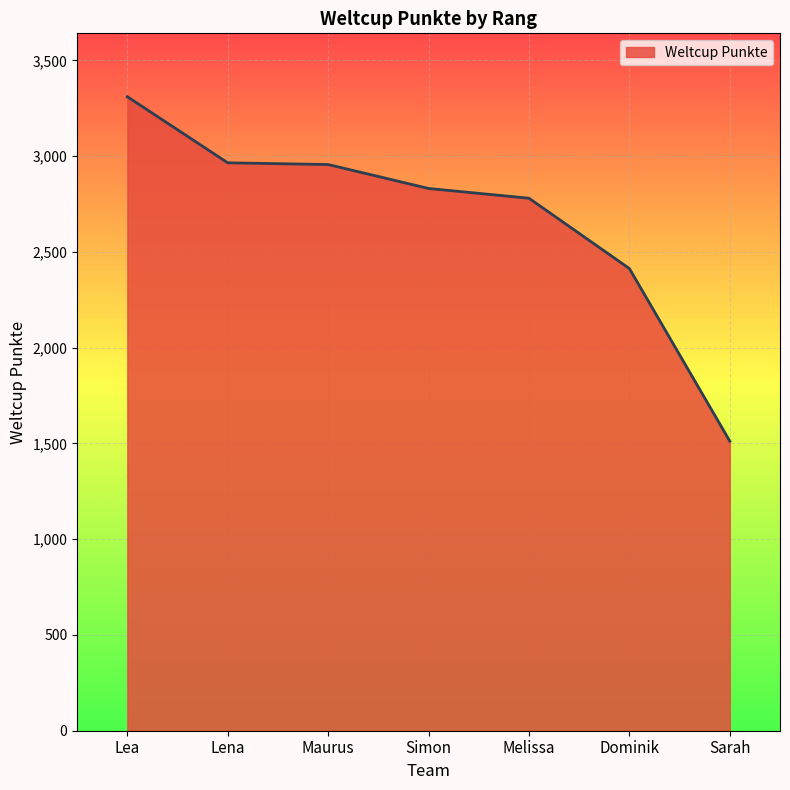

What is the maximum value shown in the chart?

3310